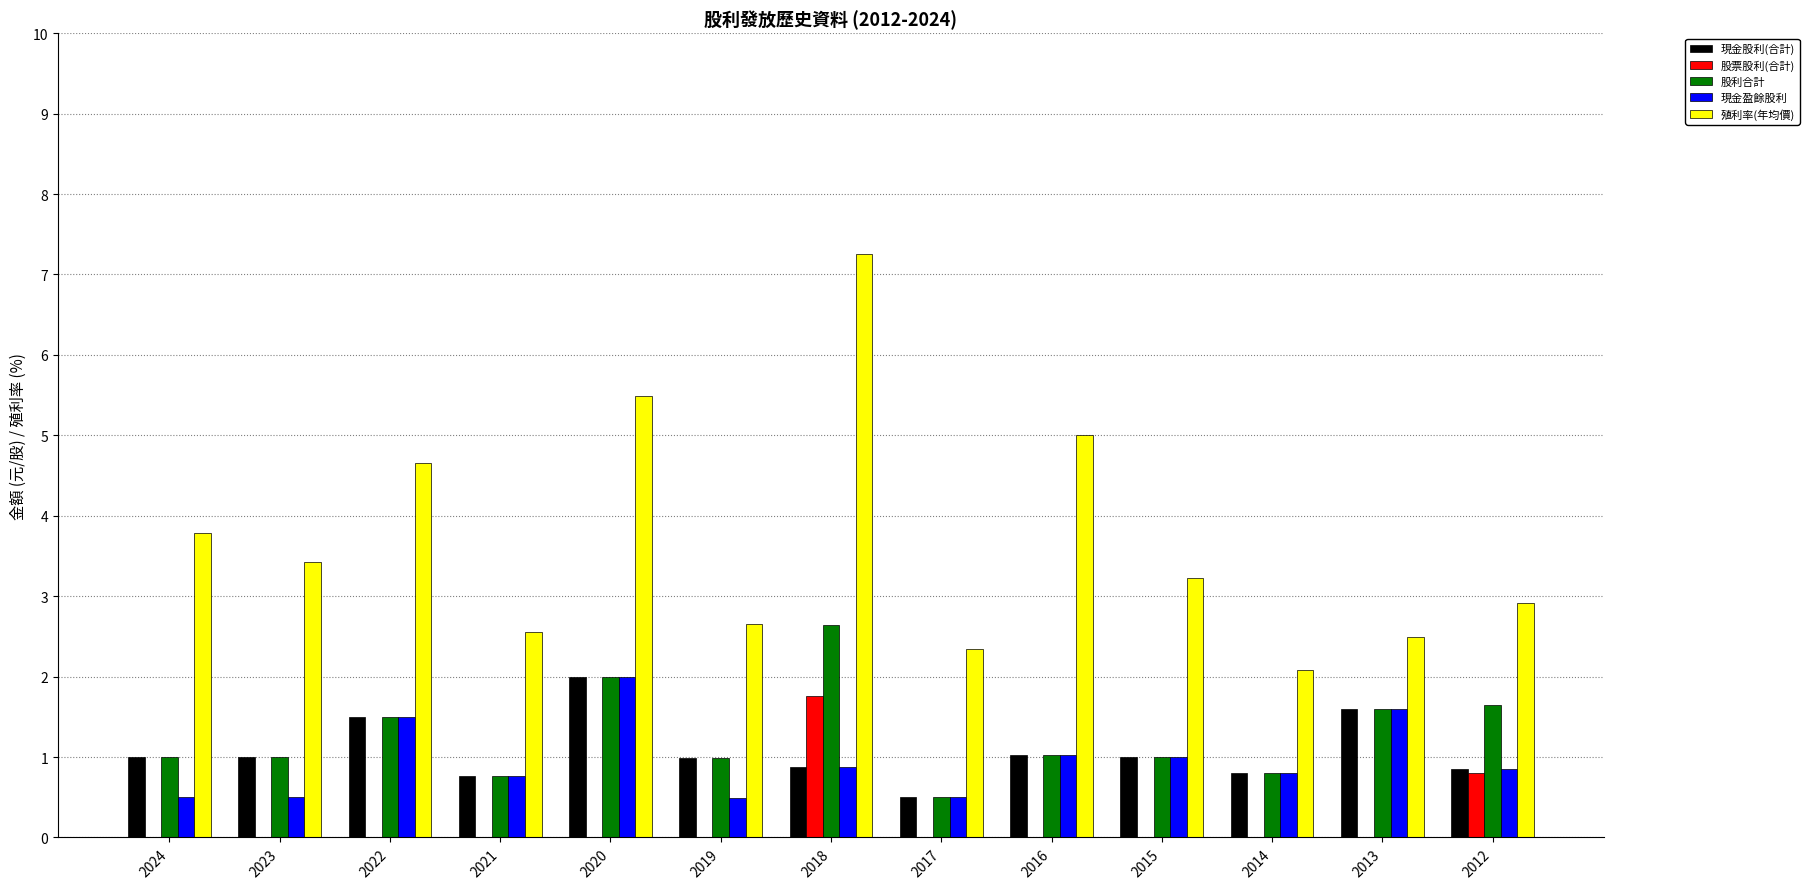

The 現金盈餘股利 series shows 0.8 at 2014. True or false?

True